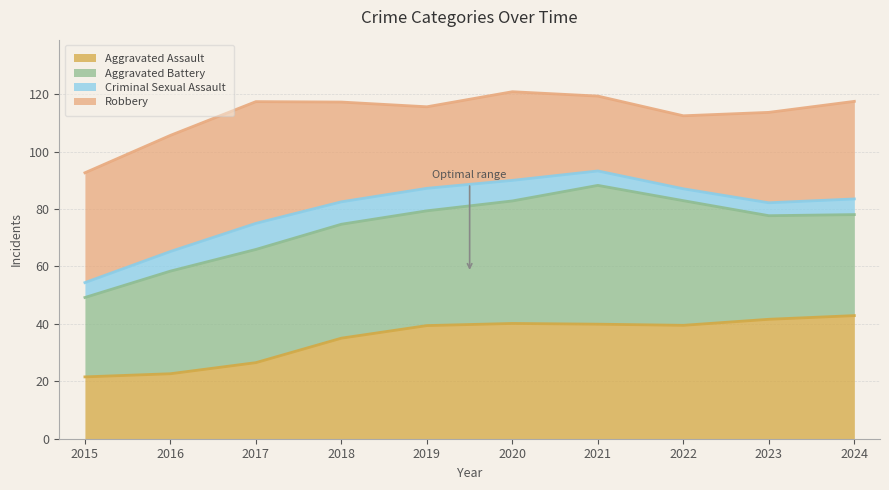

True or false: Criminal Sexual Assault and Aggravated Battery cross at least once.

False